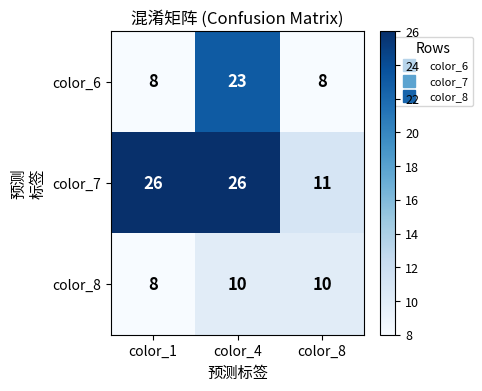

What is the sum of all color_6 values?

39